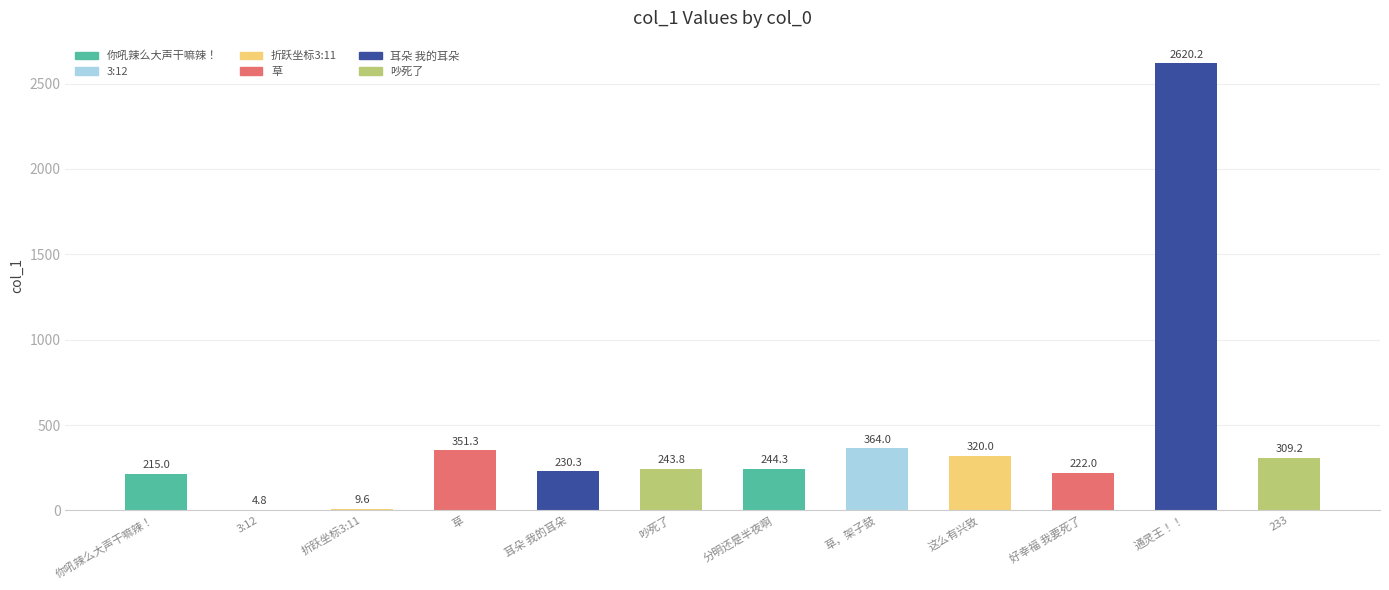

The chart shows a value of 358.3 at 耳朵 我的耳朵. True or false?

False